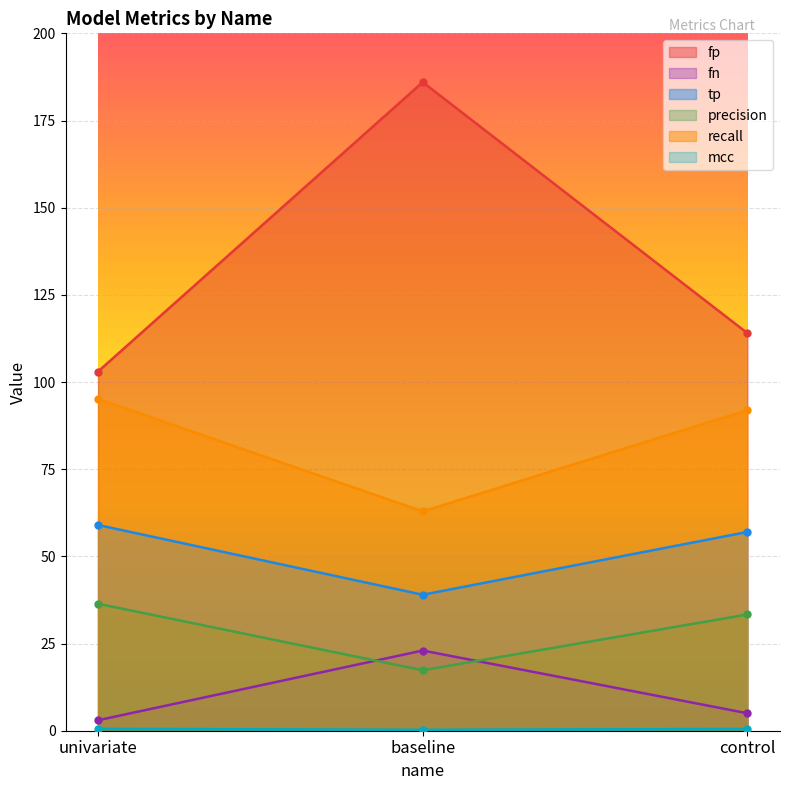

The recall series shows 95.2 at univariate. True or false?

True